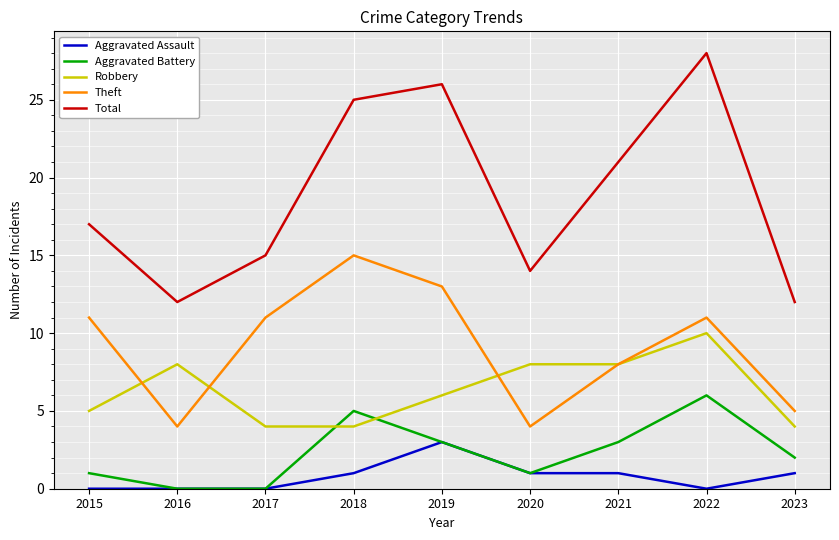

Does the chart have visible grid lines?

Yes